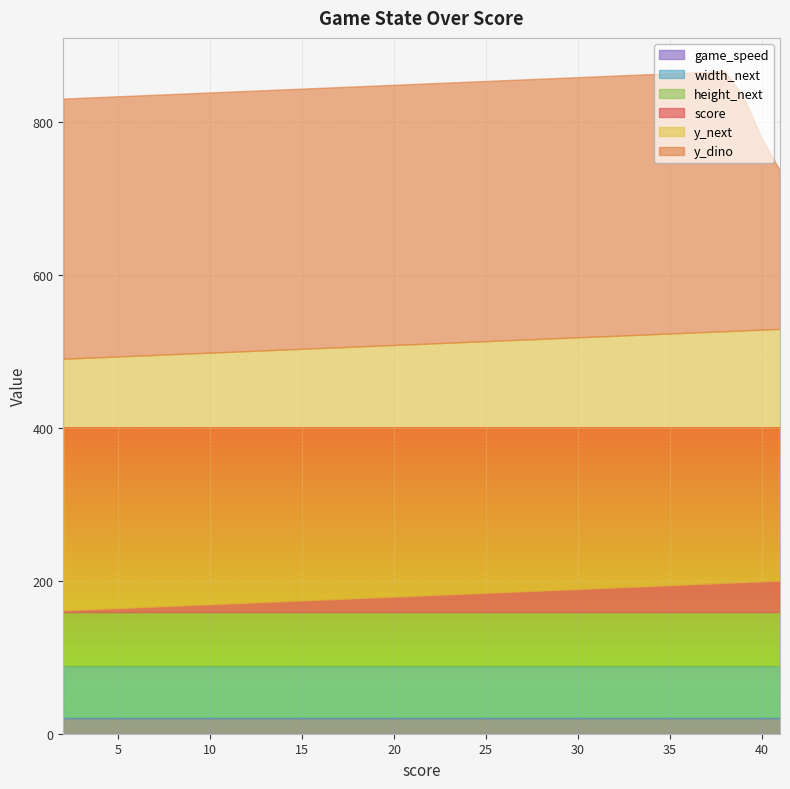

True or false: height_next has more than 2 interior local peaks.

False